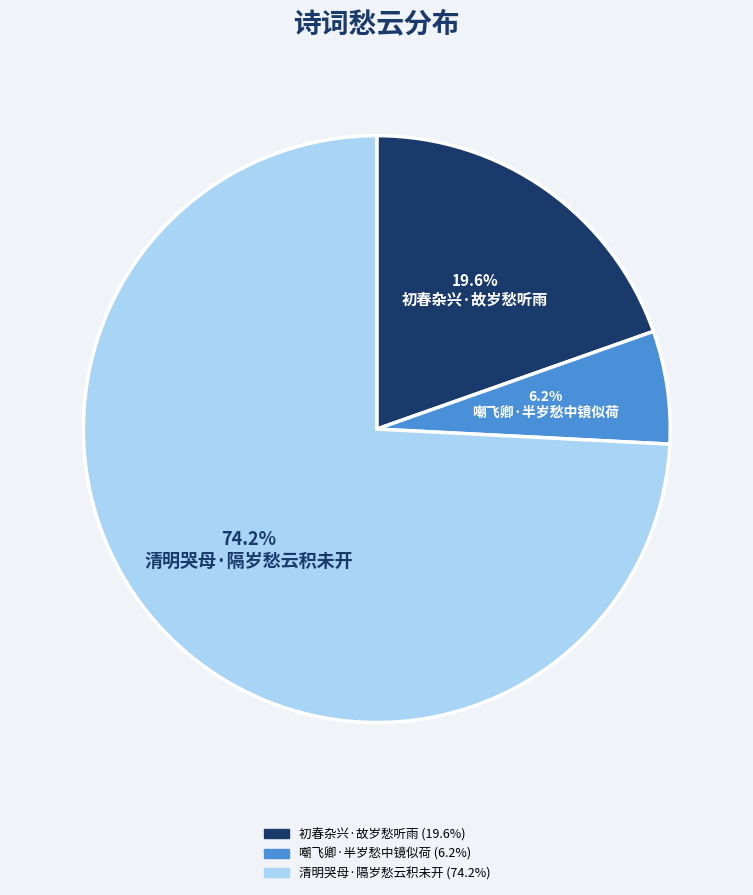

Is there any slice that represents more than half of the pie?

Yes